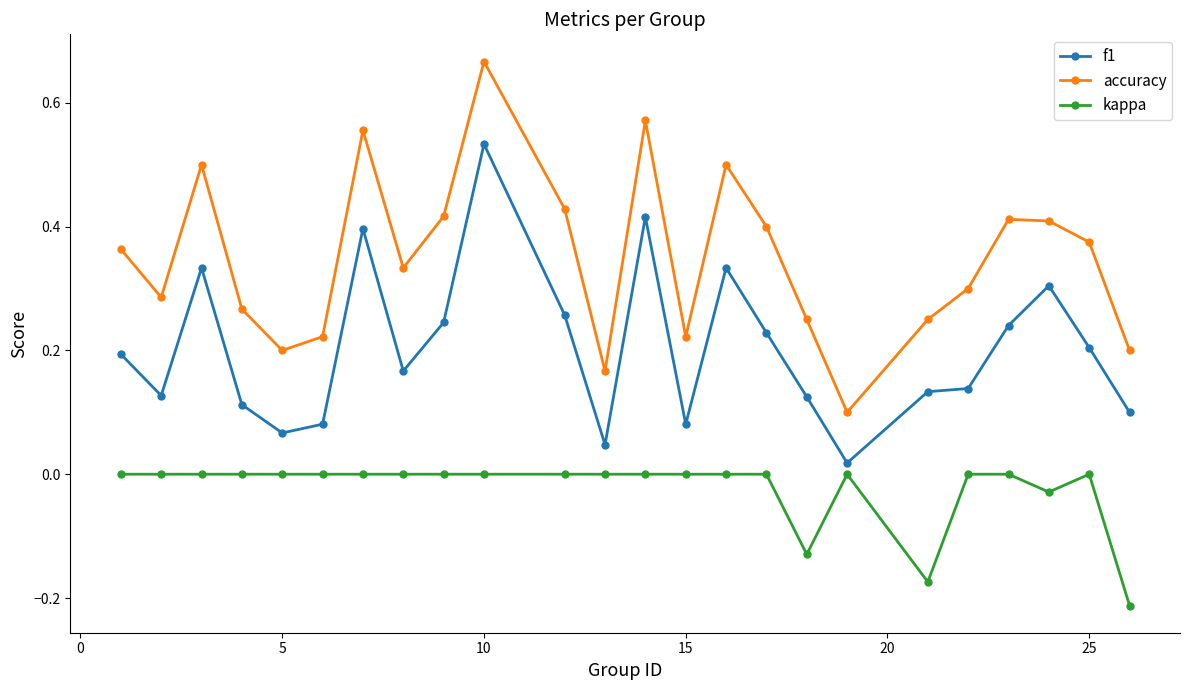

At how many categories does at least one series exceed 0?

24